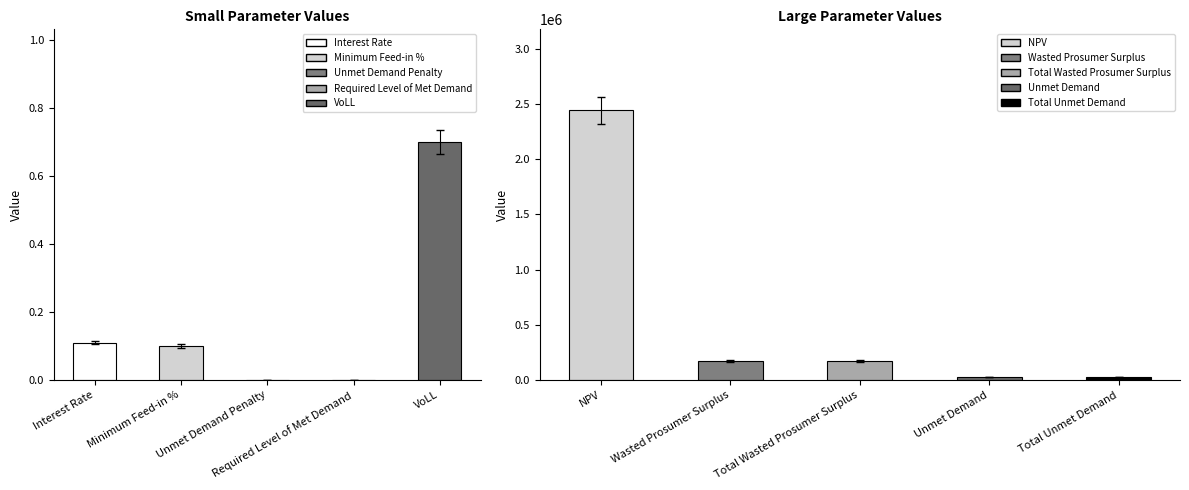

What is the label of the 2nd bar from the left?

Wasted Prosumer Surplus